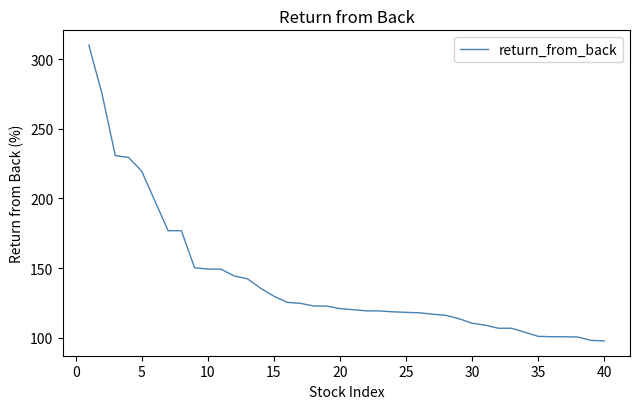

What is the greatest value displayed?

310.0